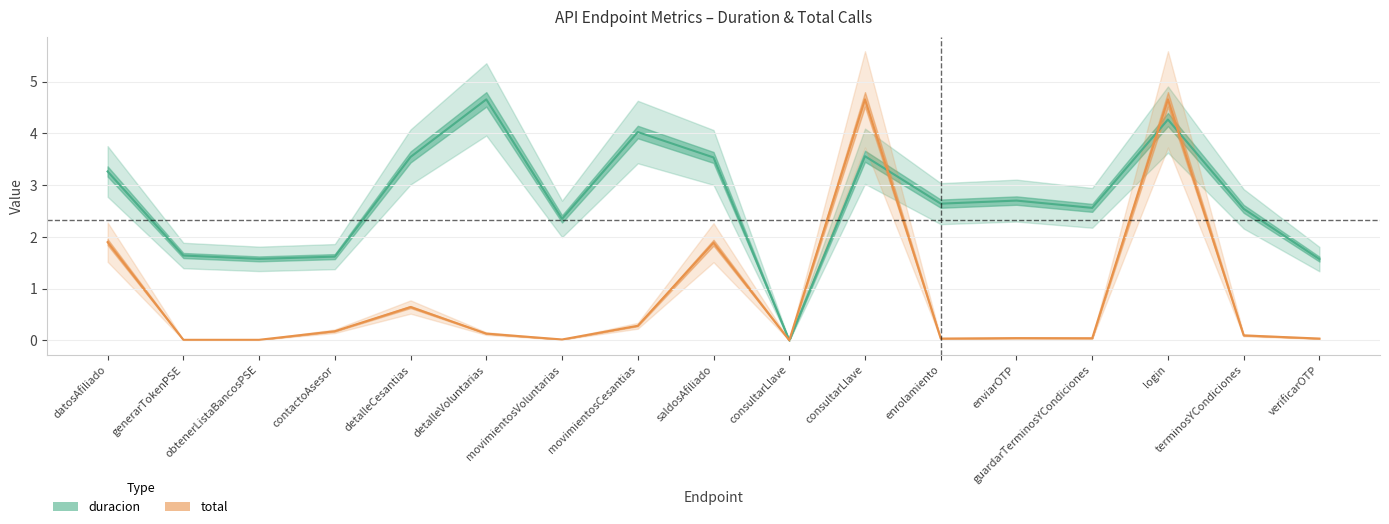

The total series shows 0.0 at verificarOTP. True or false?

False